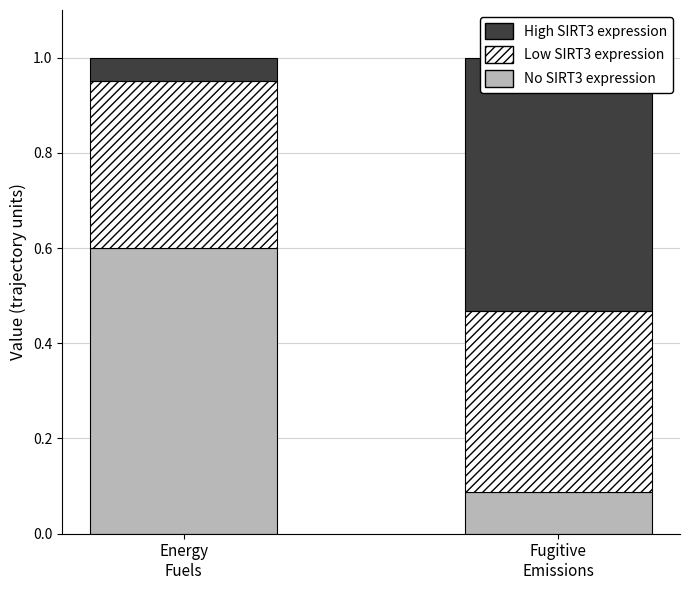

At which label is High SIRT3 expression closest to 0?

Energy
Fuels